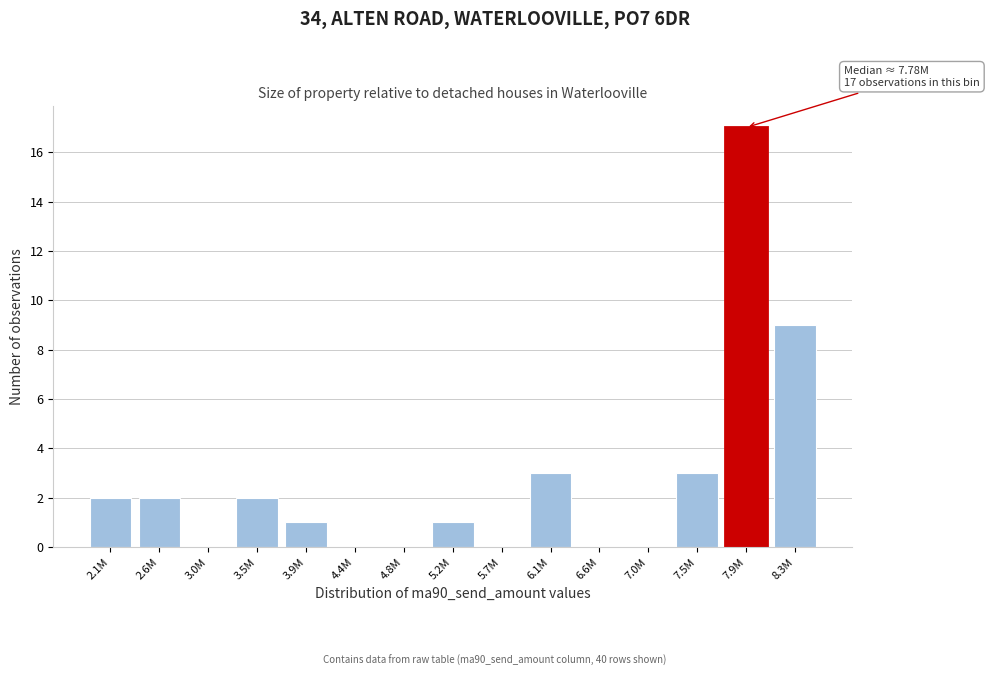

Reading right to left, extract all data points from this chart.

8.3M=9	7.9M=17	7.5M=3	7.0M=0	6.6M=0	6.1M=3	5.7M=0	5.2M=1	4.8M=0	4.4M=0	3.9M=1	3.5M=2	3.0M=0	2.6M=2	2.1M=2